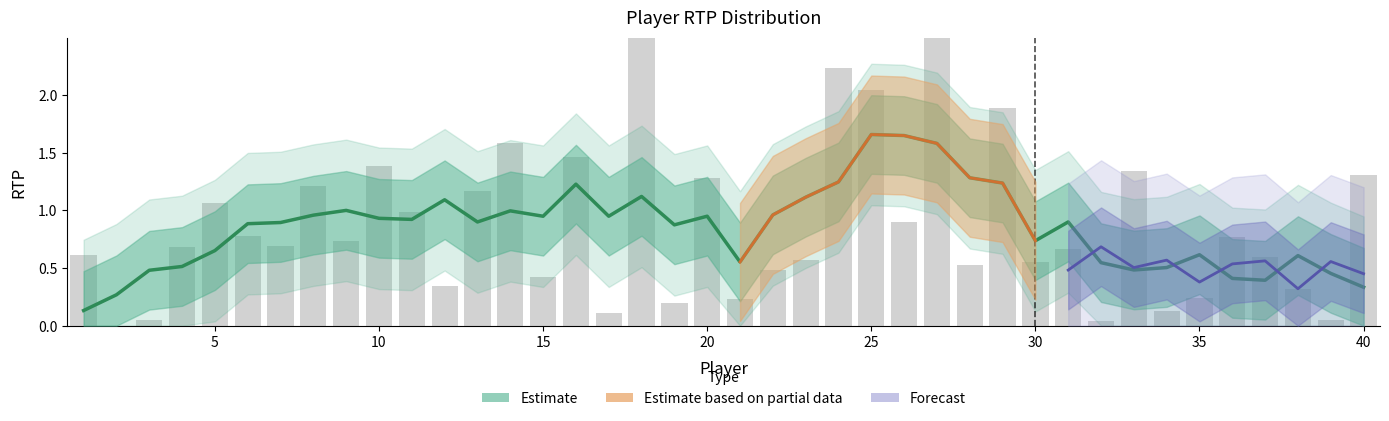

The chart shows a value of 0.9 at 26. True or false?

True